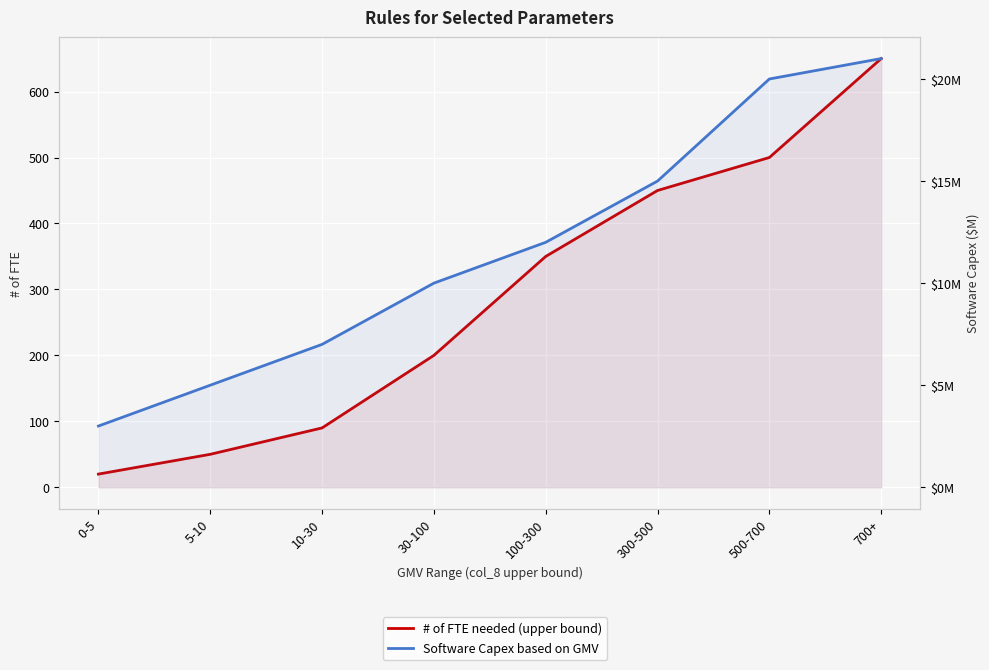

Does the chart display data point markers on the line(s)?

No